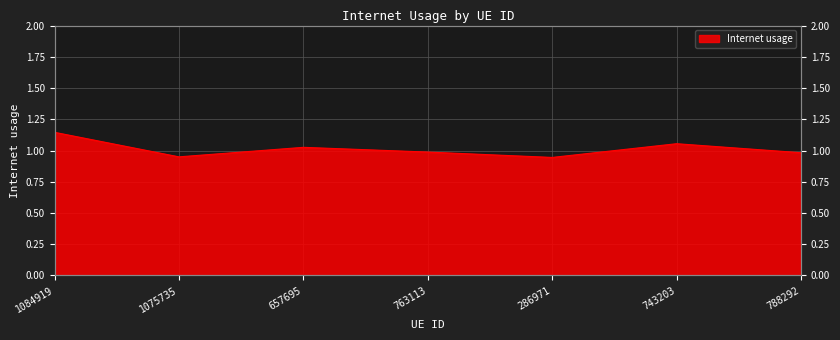

What is the maximum value shown in the chart?

1.1